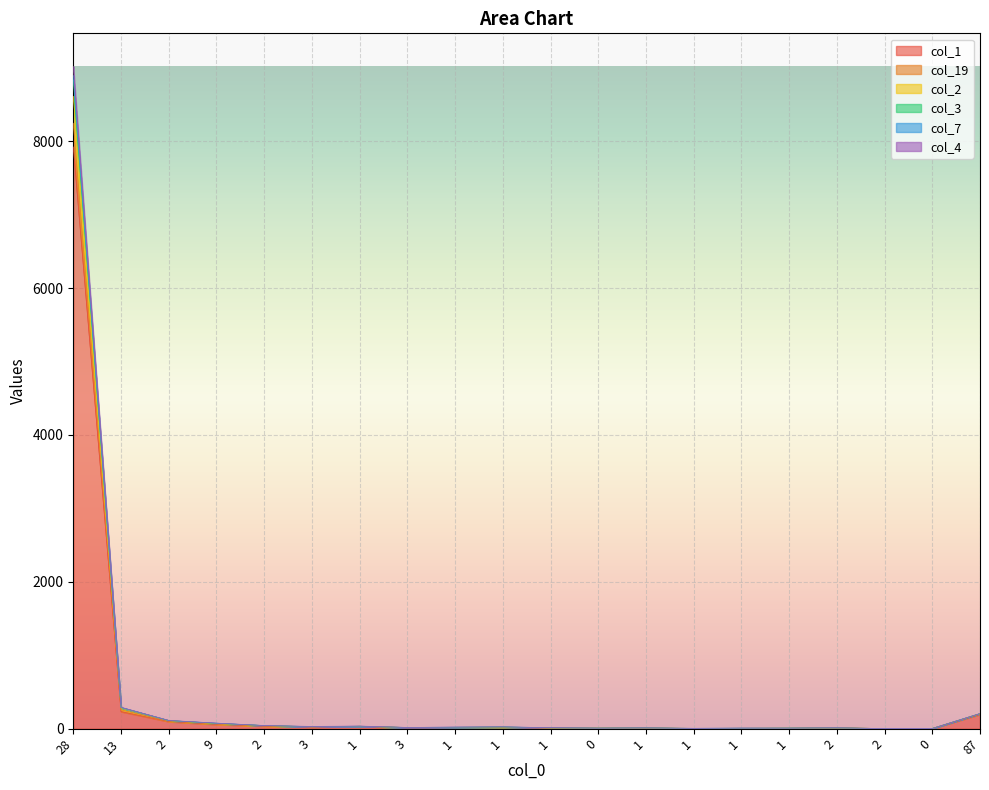

List the labels in order of col_1 value, largest first.

28, 13, 87, 2, 9, 2, 1, 3, 1, 1, 3, 2, 1, 1, 0, 1, 1, 1, 0, 2